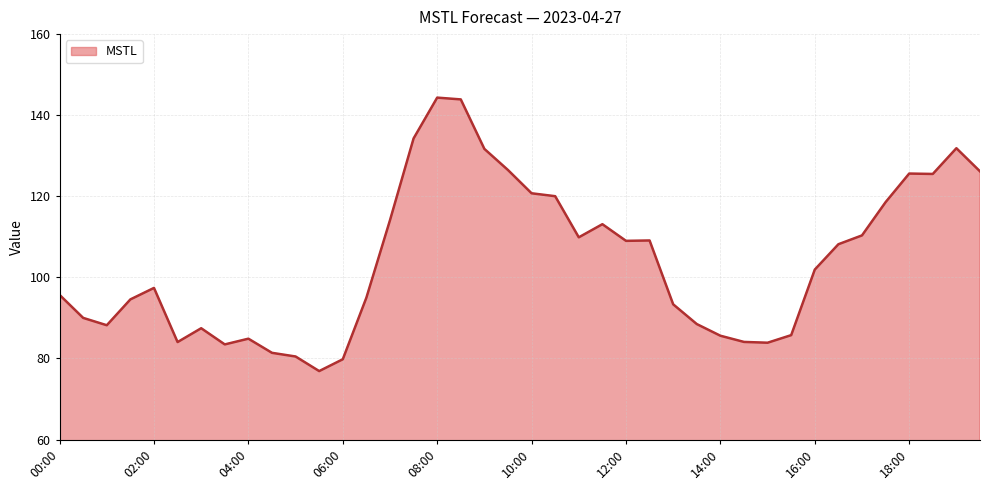

What is the greatest value displayed?

144.3